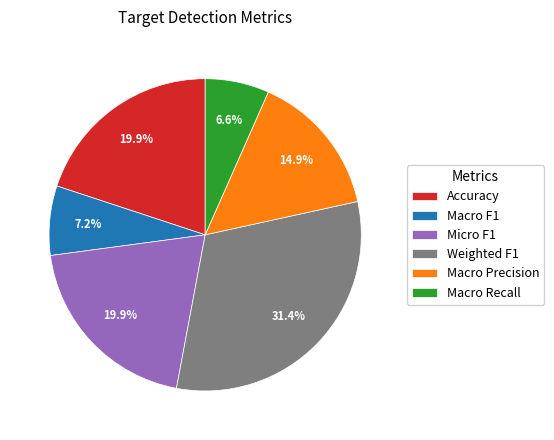

What is the smallest slice in the pie chart?

Macro Recall